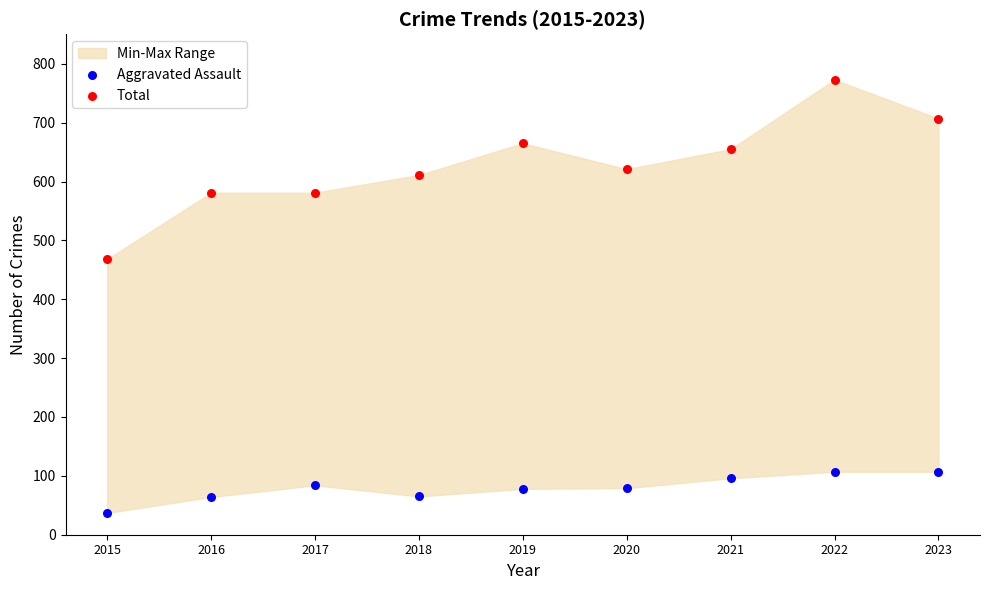

Across all data points, what is the range of Y values (max minus min)?

736